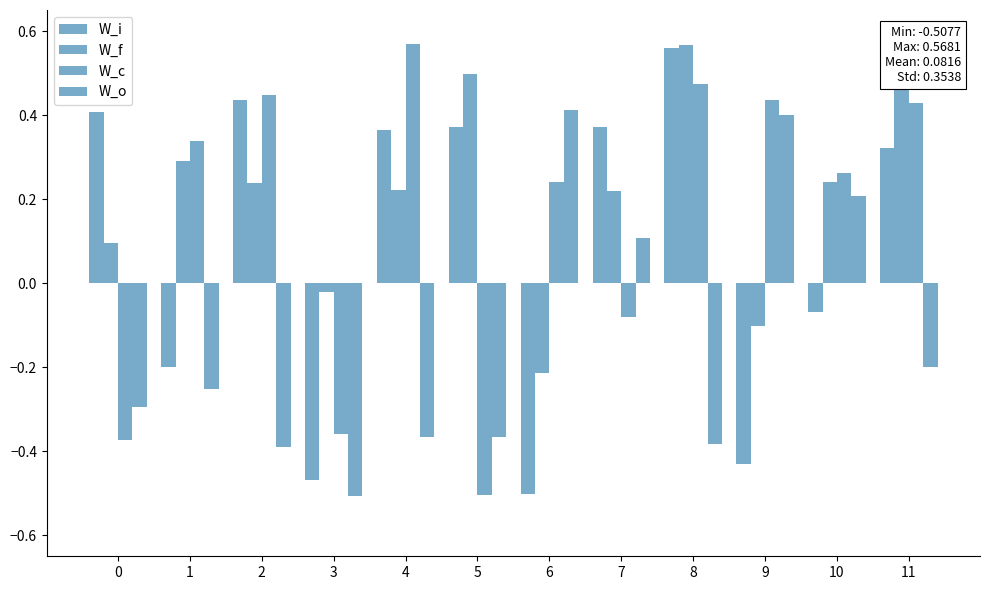

What is the greatest value displayed?

0.6